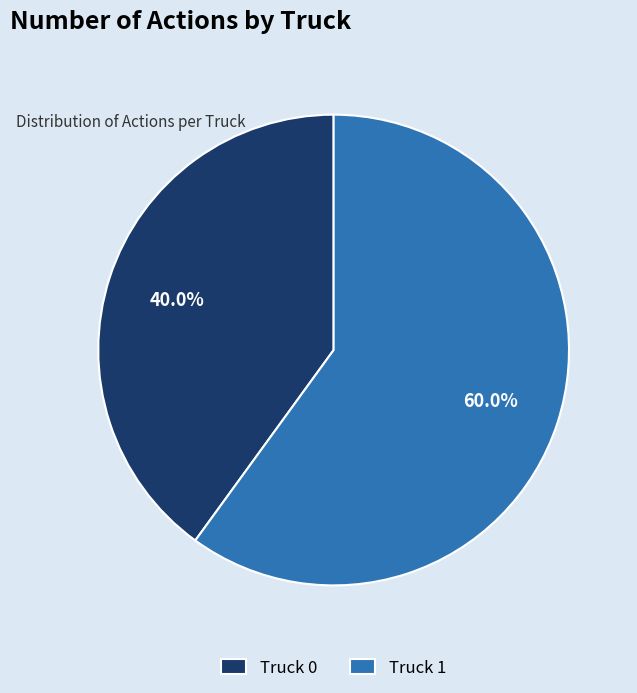

What is the ratio of the value at Truck 0 to the value at Truck 1?

0.7